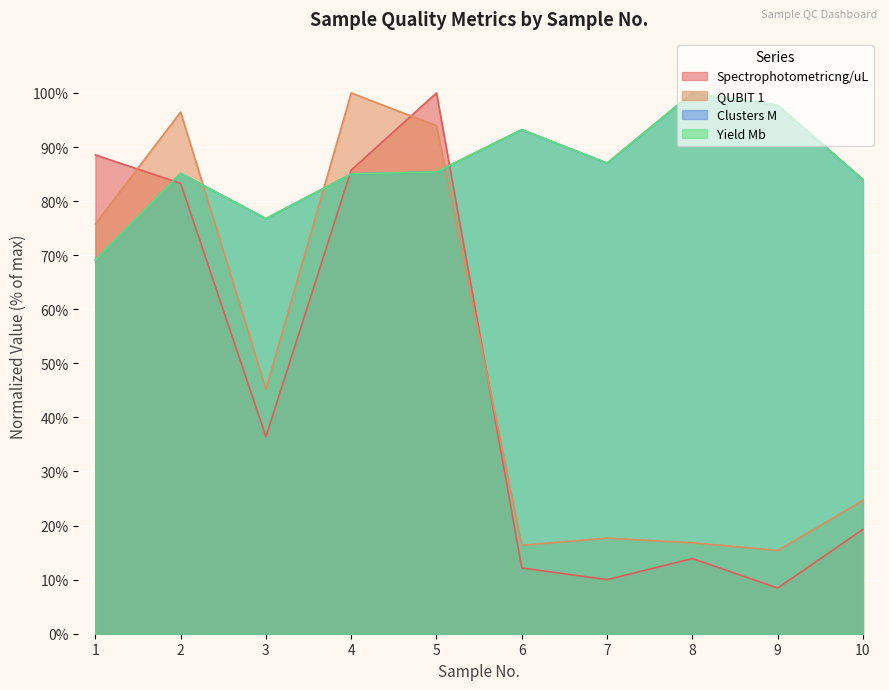

Where is Spectrophotometricng/uL nearest to the value 54?

3